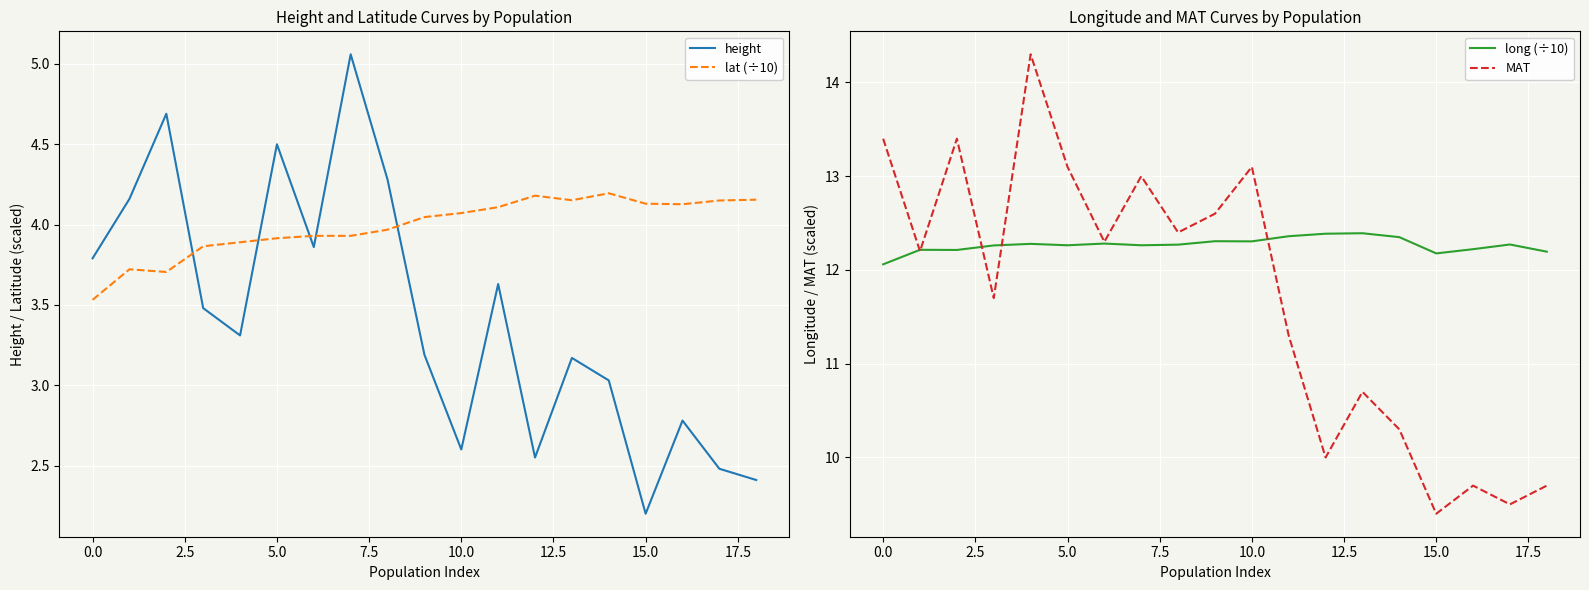

What is the spread (max minus min) of values at 15?

10.0